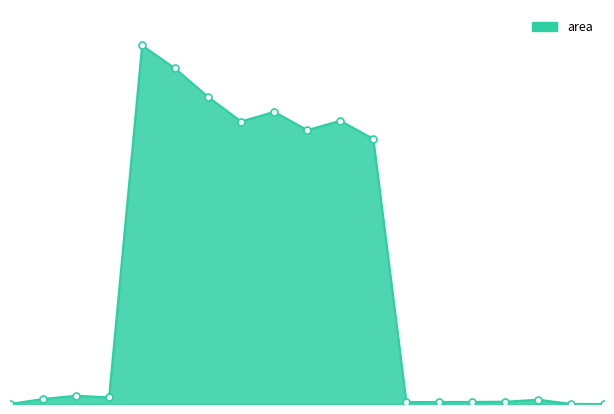

List the labels in order of value, largest first.

28208.0, 28208.125, 28208.25, 28208.5, 28208.75, 28208.375, 28208.625, 28208.875, 28207.75, 28207.875, 28207.625, 28209.5, 28209.375, 28209.25, 28209.125, 28209.0, 28207.5, 28209.625, 28209.75